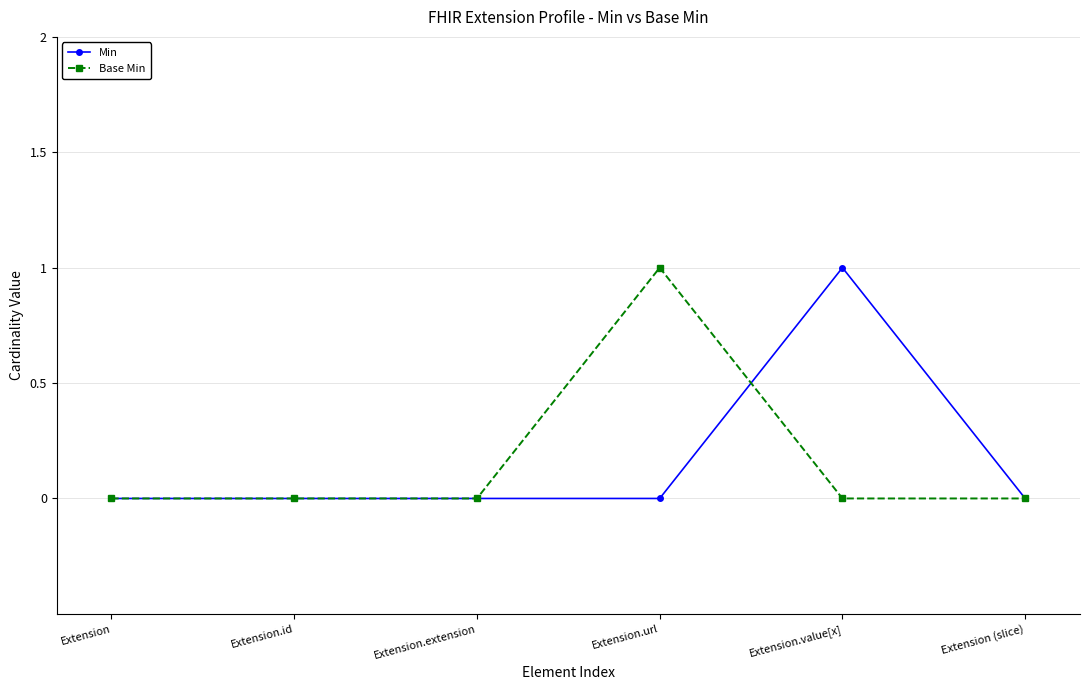

What is the label of the 2nd point from the right?

Extension.value[x]